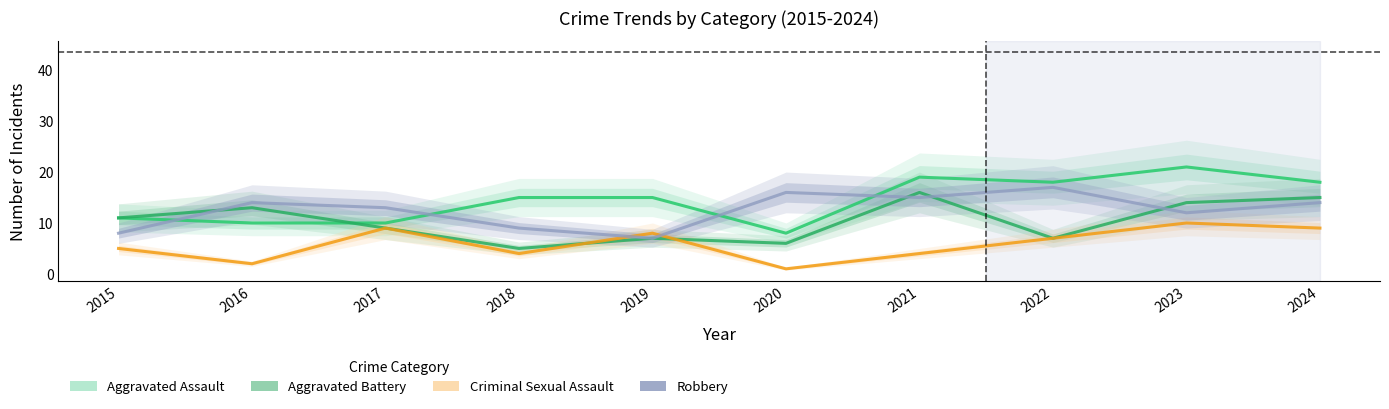

Read the Aggravated Battery value at 2022, to the nearest 5.

5